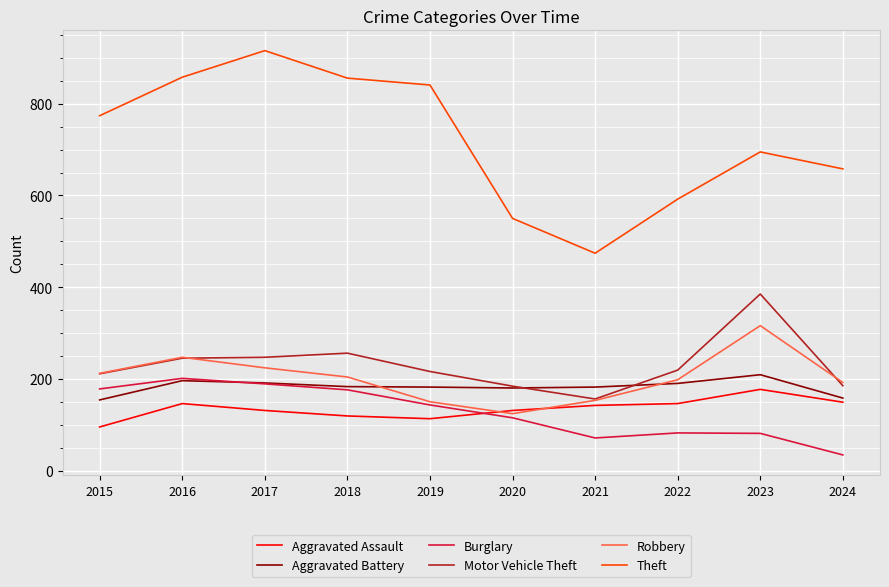

True or false: Burglary and Motor Vehicle Theft intersect in this chart.

False